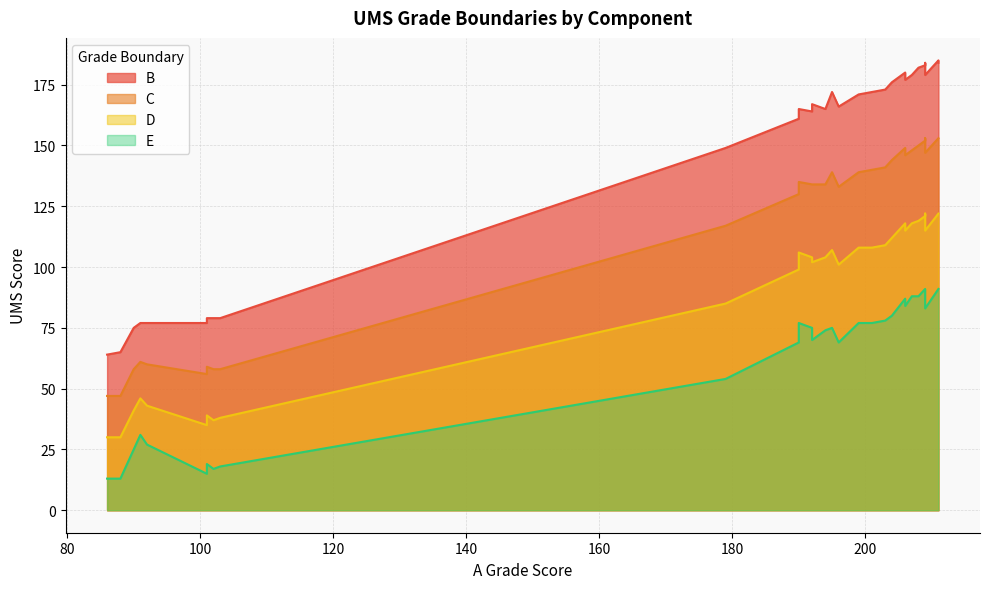

True or false: C and E cross at least once.

False